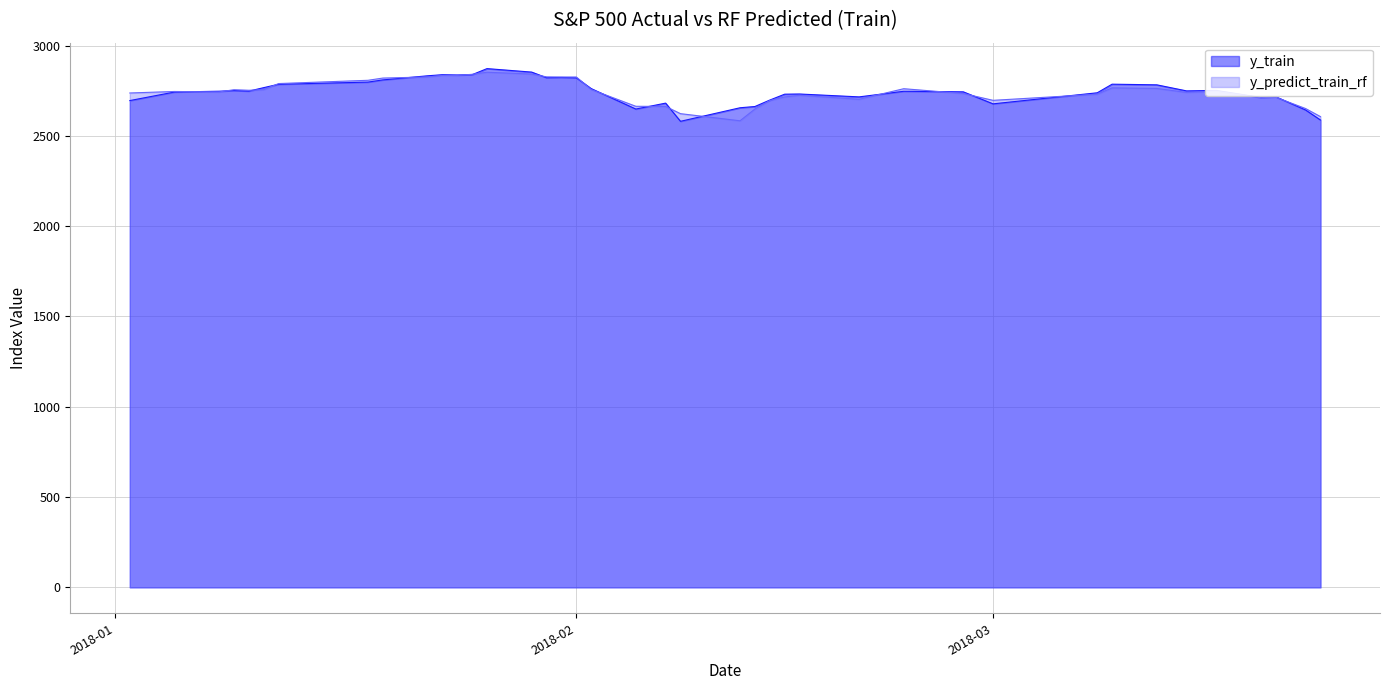

Rank the series by their maximum value, from lowest to highest.

y_predict_train_rf, y_train